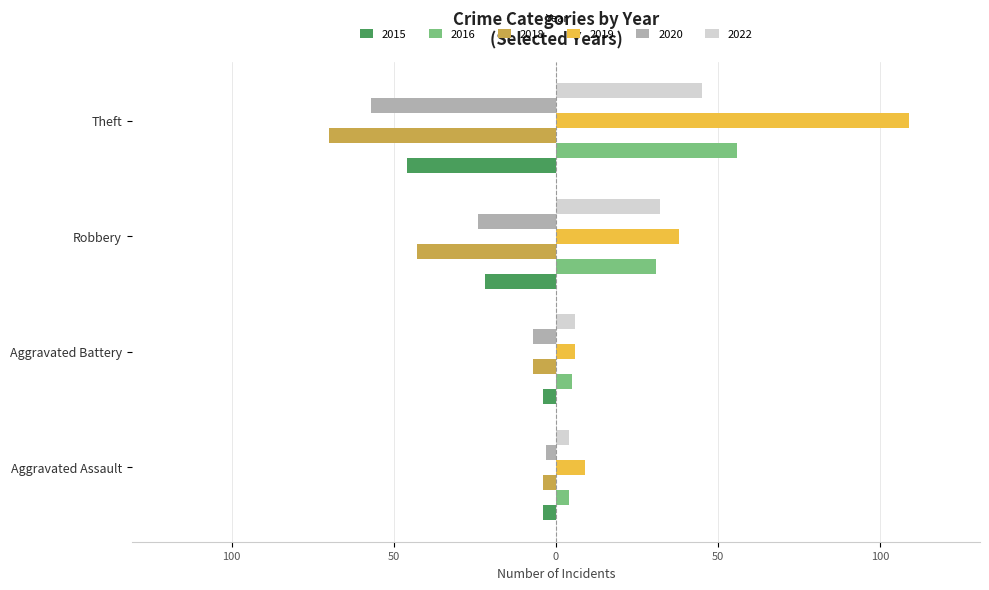

What position from the right is Theft?

1